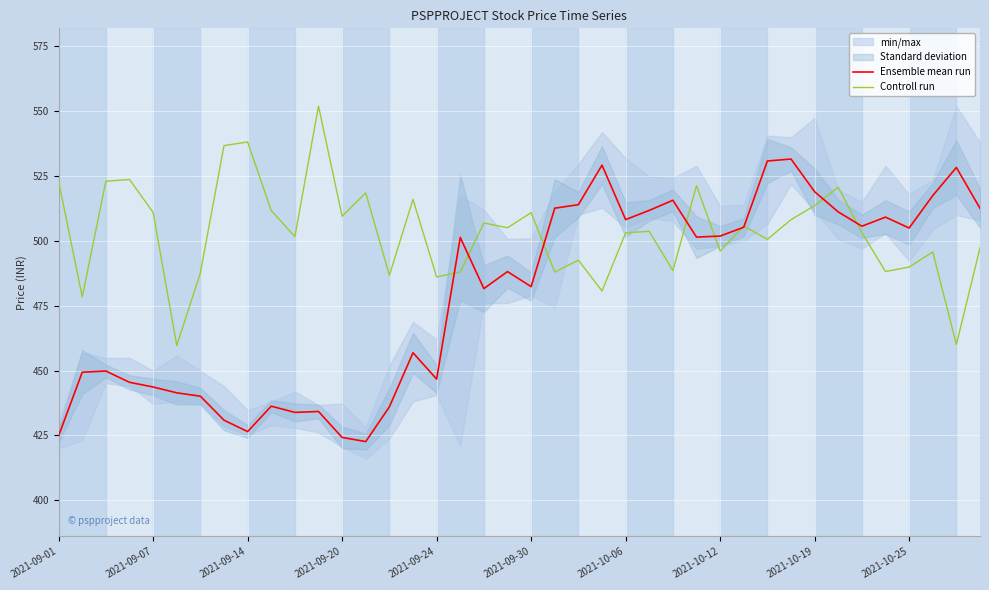

What is the total value across all series at 19?

993.3